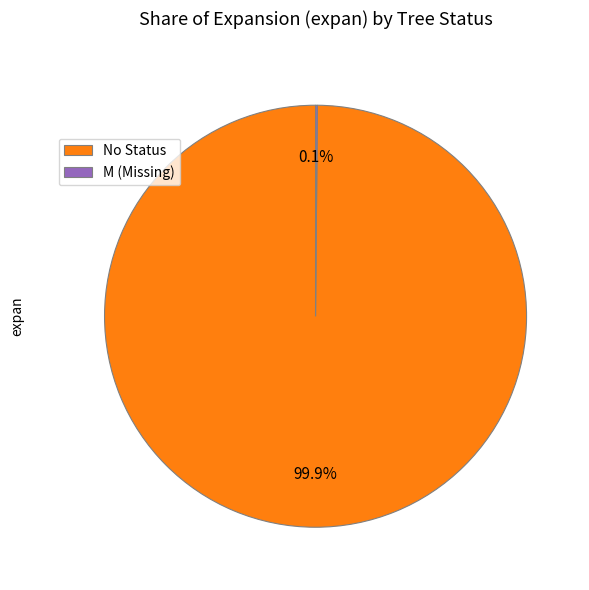

What is the largest slice in the pie chart?

No Status